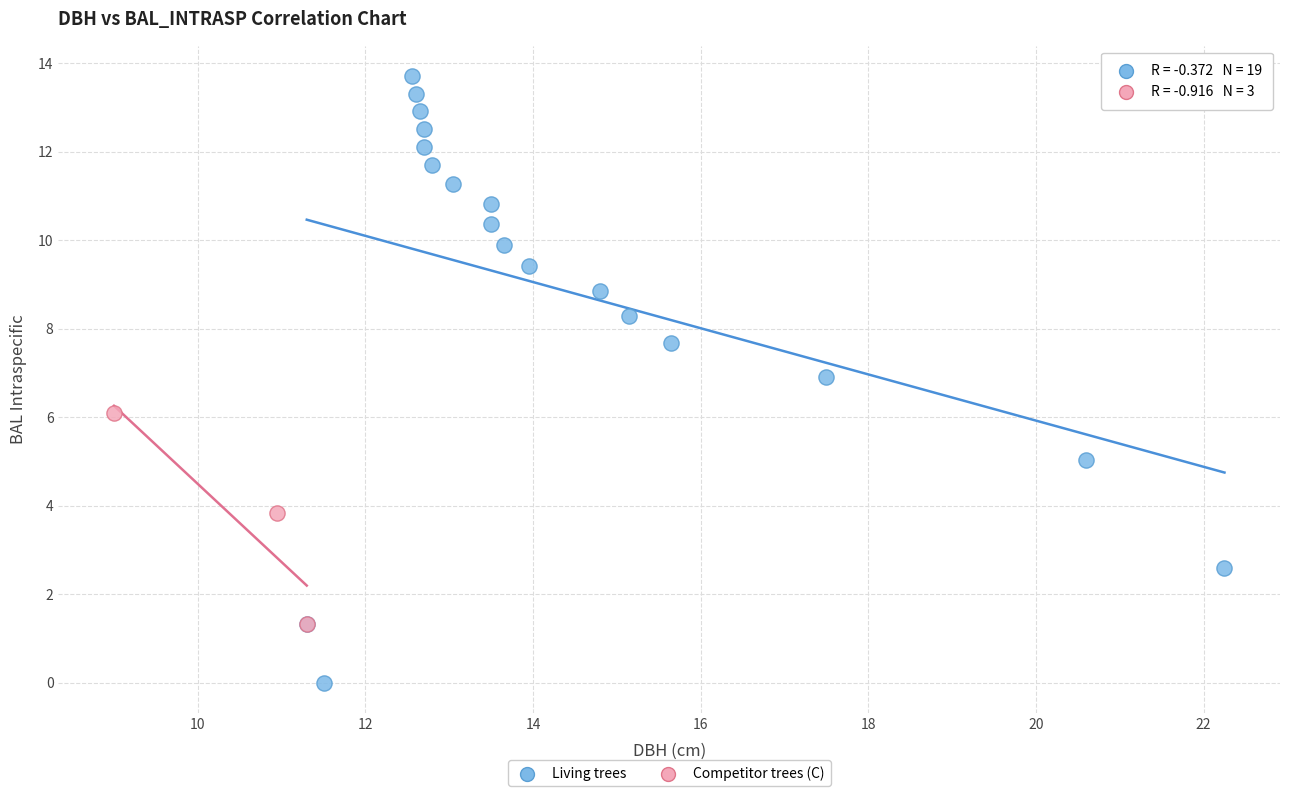

Which series reaches the maximum Y coordinate?

Living trees